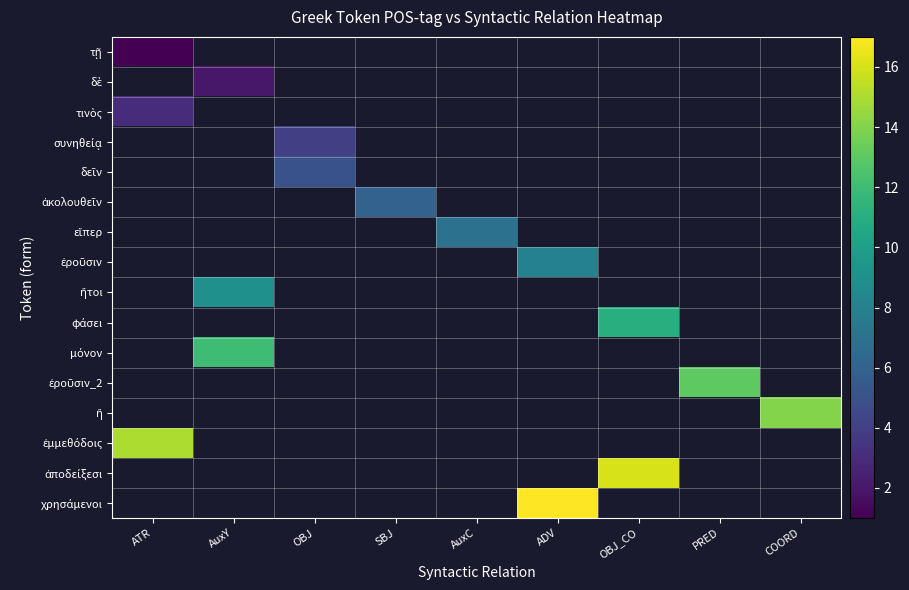

How many data points does each series have?

9